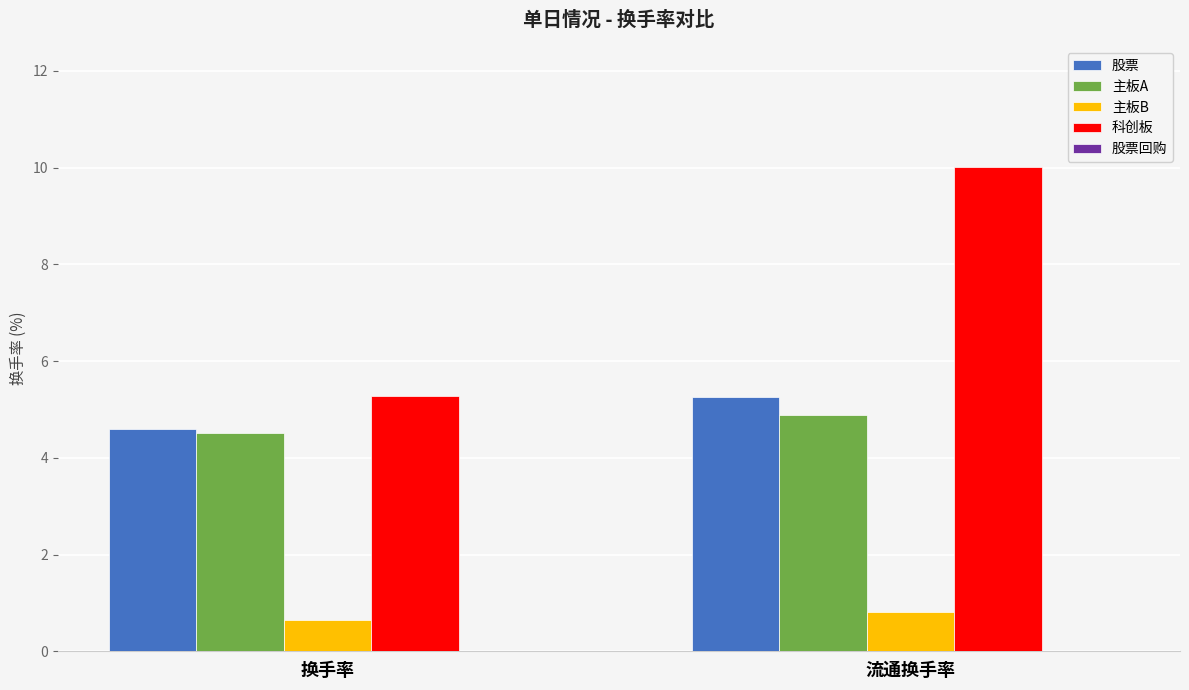

At how many categories does at least one series exceed 9?

1